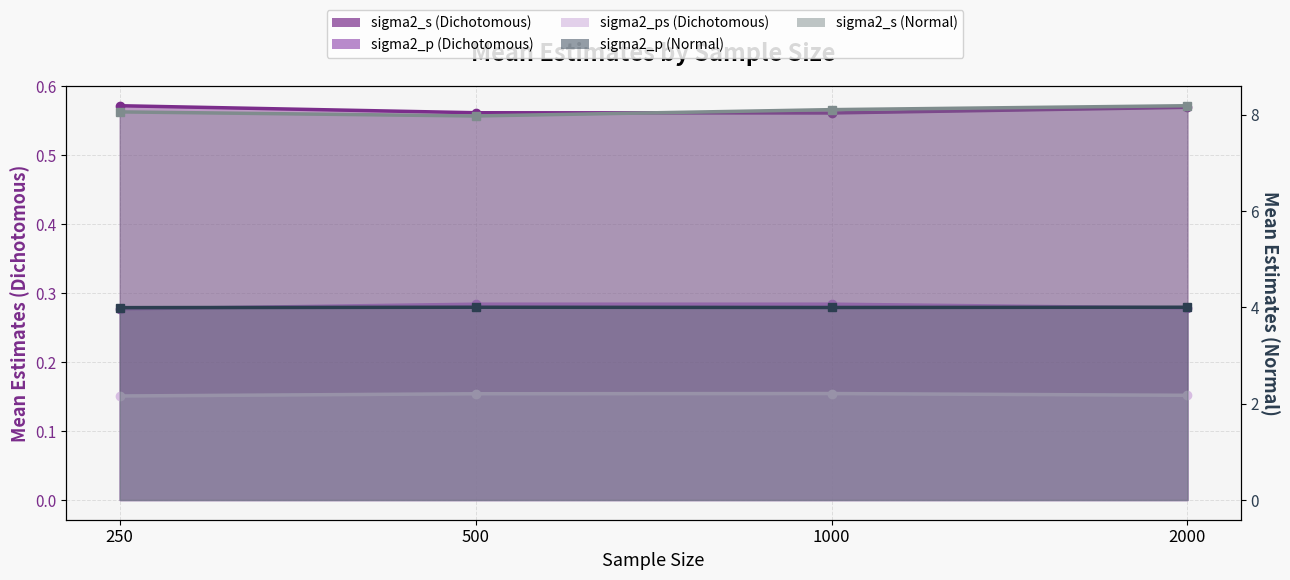

True or false: sigma2_p (Normal) has a value of 5.3 at 250.

False